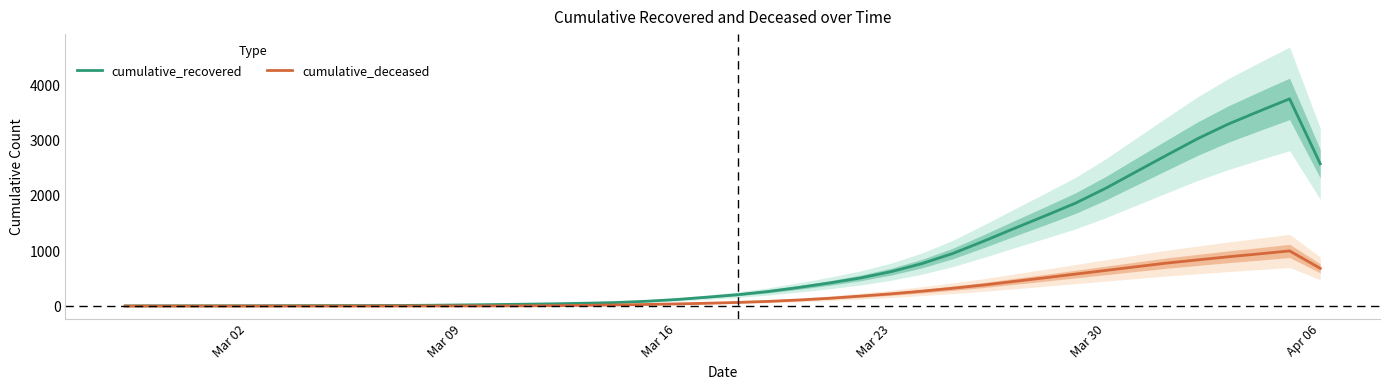

What are all the series names shown in the legend?

cumulative_recovered, cumulative_deceased